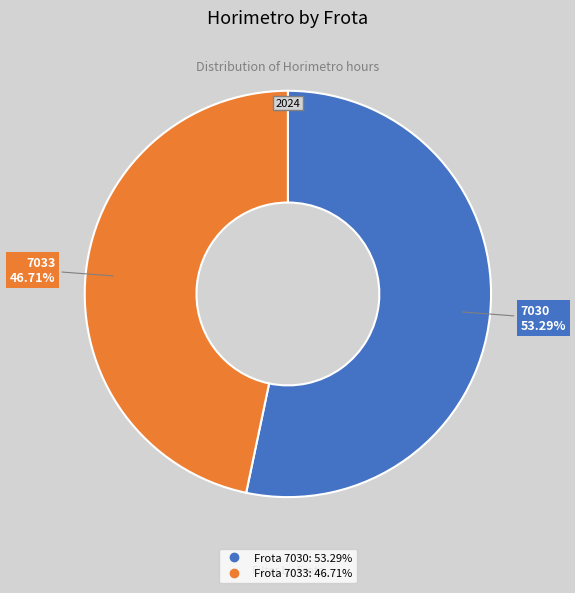

Does any single category account for the majority?

Yes